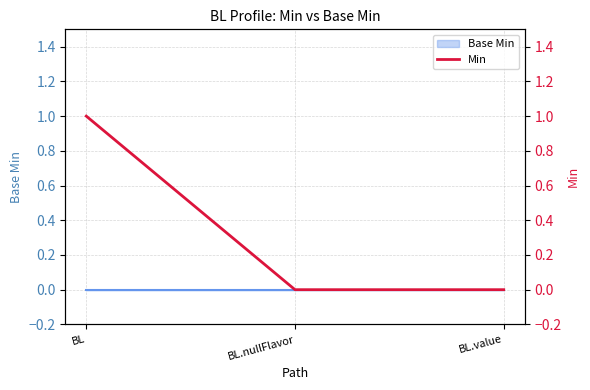

At which category does the chart reach its peak across all series?

BL